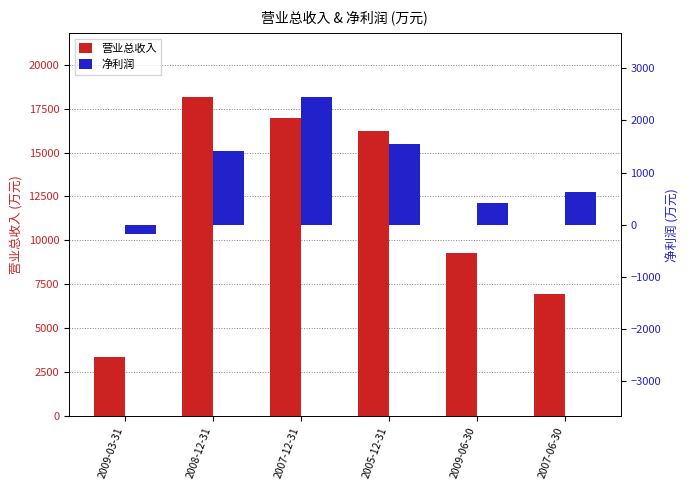

The value of 净利润 at 2008-12-31 is 667. True or false?

False